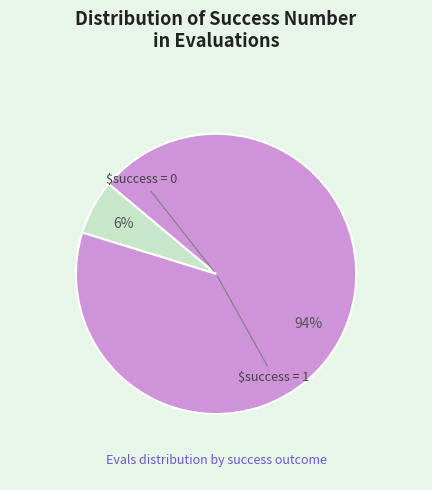

To the nearest percent, what is the average slice percentage?

50%